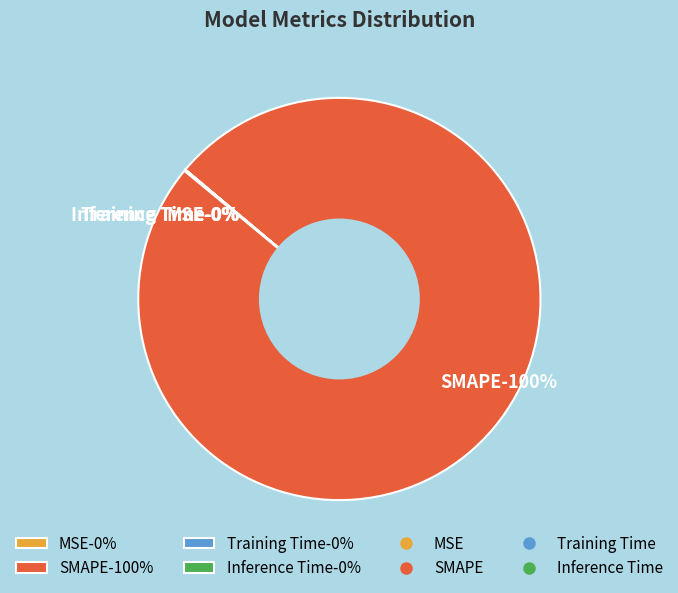

Combined, what portion of the pie is SMAPE and MSE?

100.0%